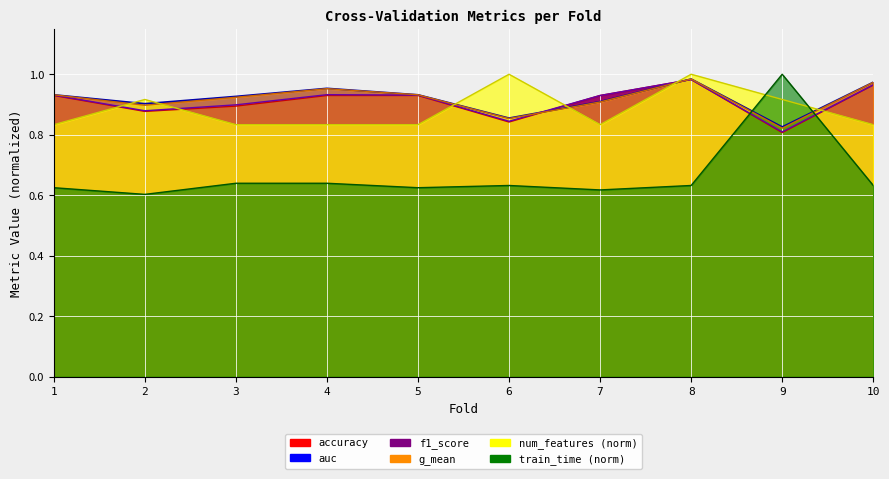

Reading left to right, what are all the values shown in this chart?

accuracy: 1=0.9	2=0.9	3=0.9	4=0.9	5=0.9	6=0.8	7=0.9	8=1.0	9=0.8	10=1.0
auc: 1=0.9	2=0.9	3=0.9	4=1.0	5=0.9	6=0.9	7=0.9	8=1.0	9=0.8	10=1.0
f1_score: 1=0.9	2=0.9	3=0.9	4=0.9	5=0.9	6=0.8	7=0.9	8=1.0	9=0.8	10=1.0
g_mean: 1=0.9	2=0.9	3=0.9	4=1.0	5=0.9	6=0.9	7=0.9	8=1.0	9=0.8	10=1.0
num_features: 1=0.8	2=0.9	3=0.8	4=0.8	5=0.8	6=1.0	7=0.8	8=1.0	9=0.9	10=0.8
train_time: 1=0.6	2=0.6	3=0.6	4=0.6	5=0.6	6=0.6	7=0.6	8=0.6	9=1.0	10=0.6